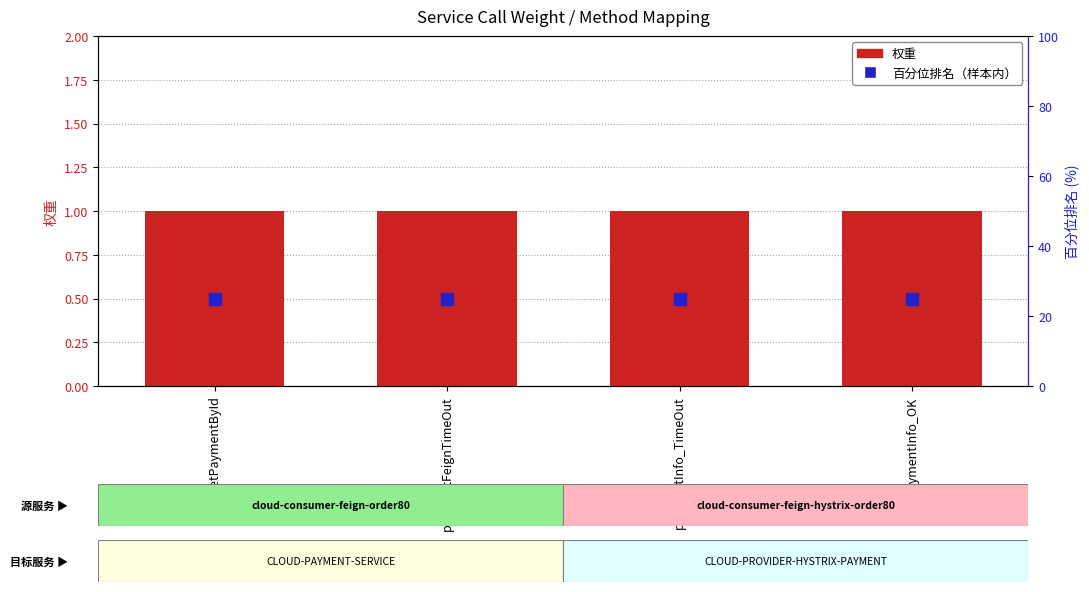

Rank the series at paymentFeignTimeOut from highest to lowest value.

百分位排名（样本内）, 权重